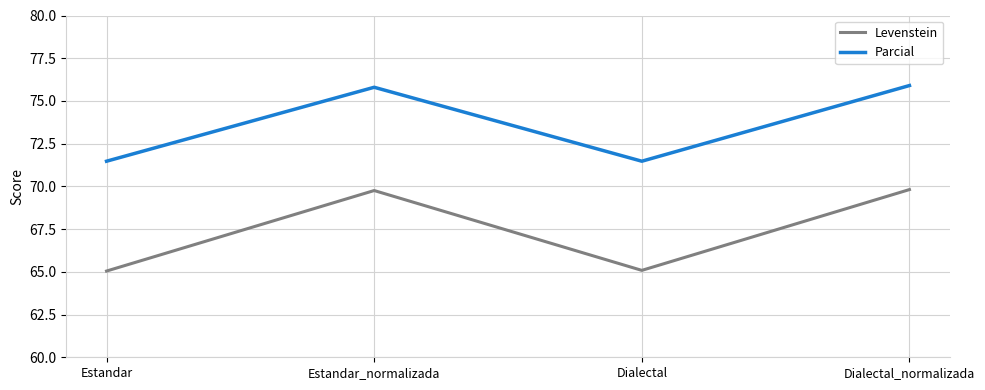

How many lines are shown in the chart?

2